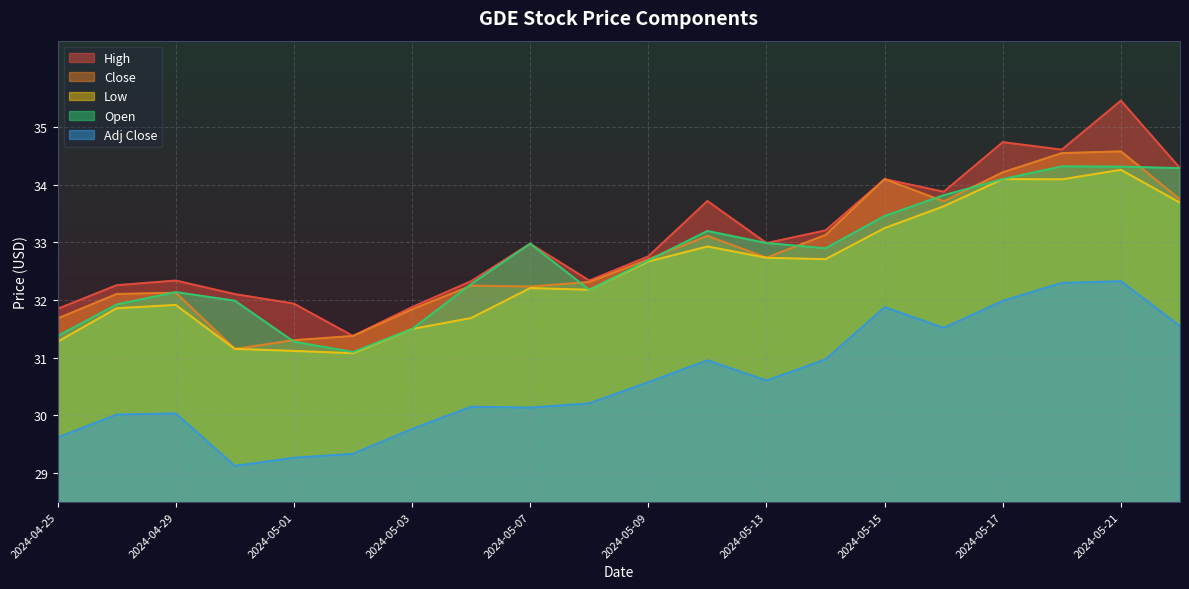

At 2024-05-13, list the series in order from largest to smallest.

High, Open, Close, Low, Adj Close